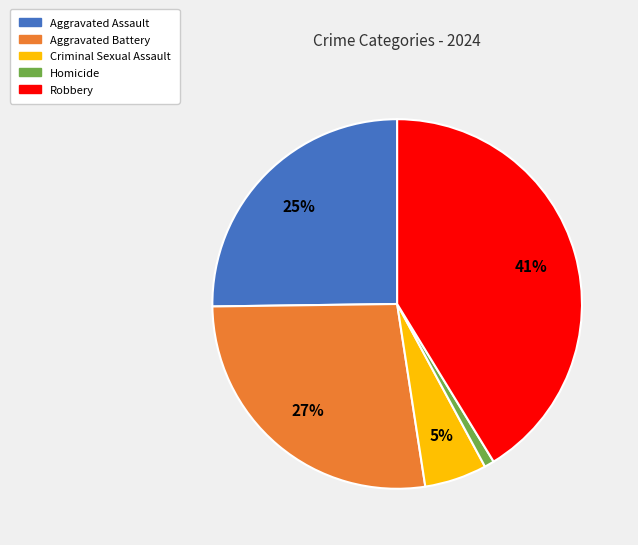

Combined, do Robbery and Homicide account for over 50%?

No